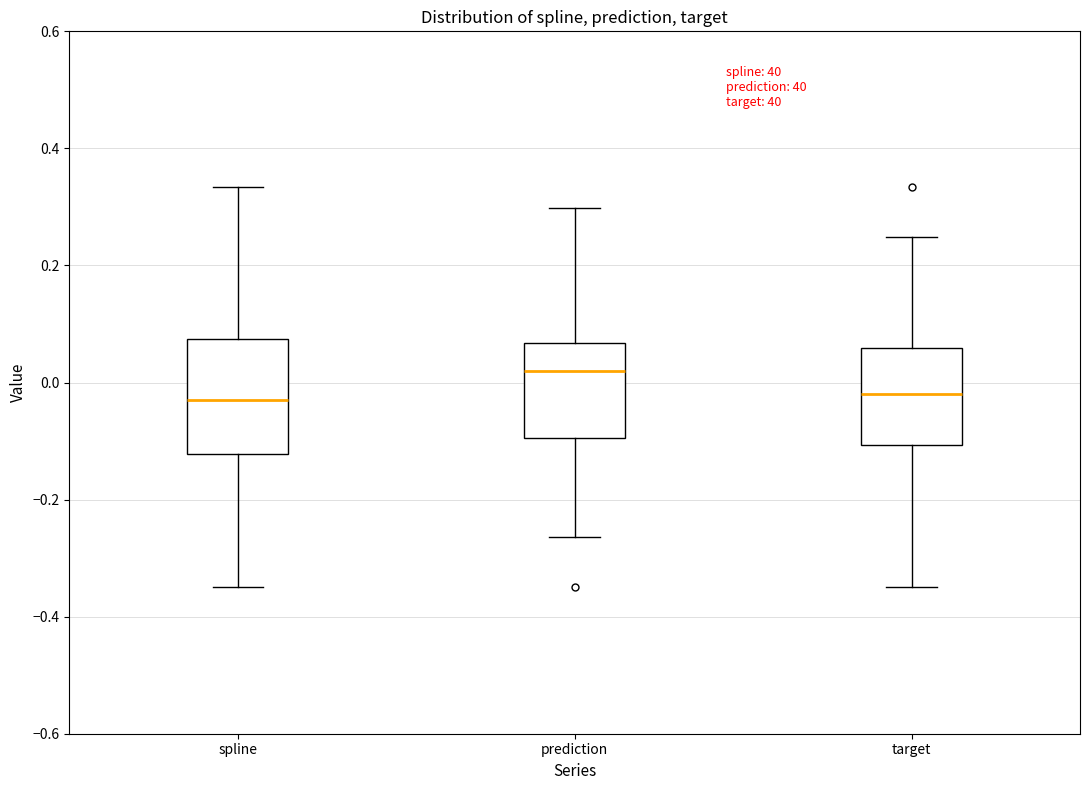

Reading left to right, read every box against the y-axis: the position of its median line, the range the box covers, and the ends of its whiskers. The values are not printed on the chart, so give them approximately, as read against the axis.

spline: median -0.02, box -0.12 to 0.08, whiskers -0.36 to 0.34
prediction: median 0.02, box -0.10 to 0.06, whiskers -0.26 to 0.30
target: median -0.02, box -0.10 to 0.06, whiskers -0.36 to 0.24